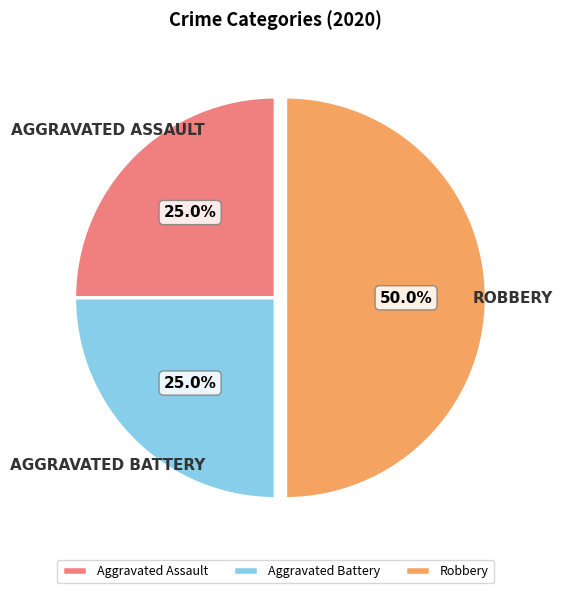

Does Aggravated Battery account for over 50% of the chart?

No